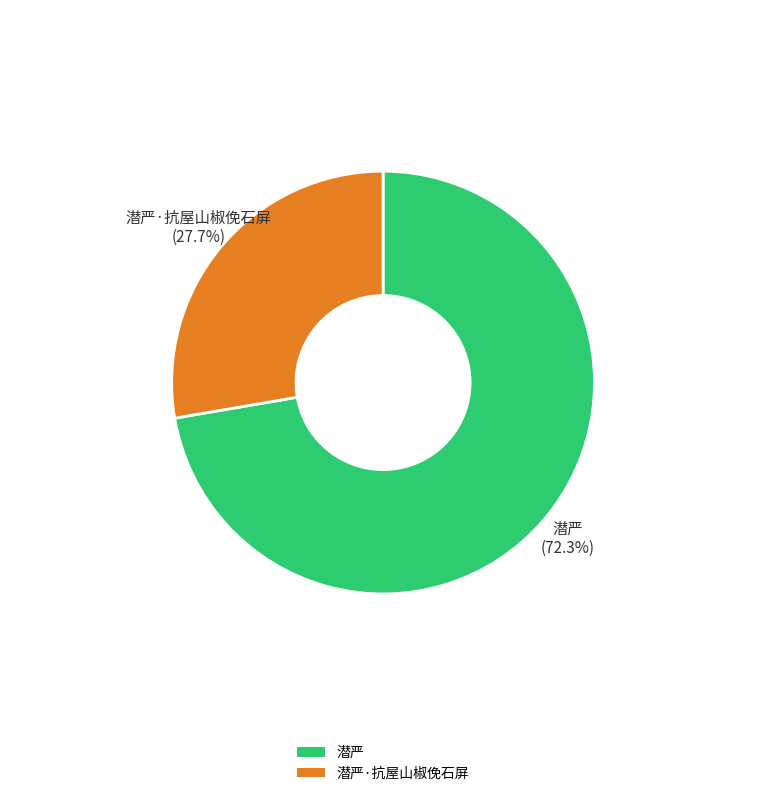

To the nearest percent, what is the combined percentage of 潜严·抗屋山椒俛石屏 and 潜严?

100%